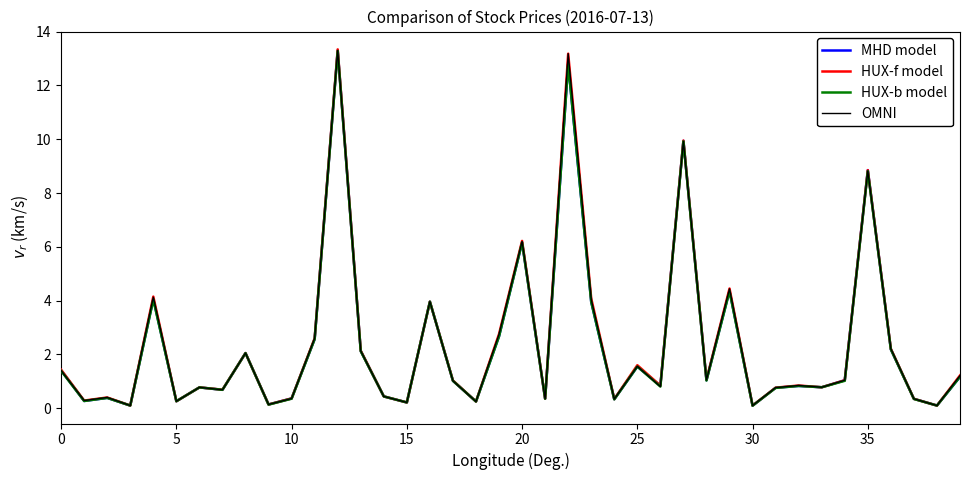

How many lines are shown in the chart?

4